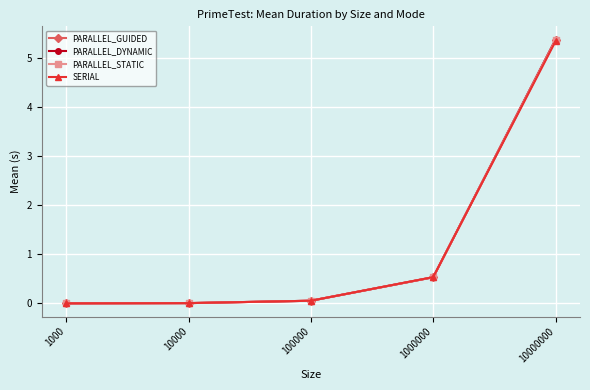

At which category is the sum across all series the highest?

10000000